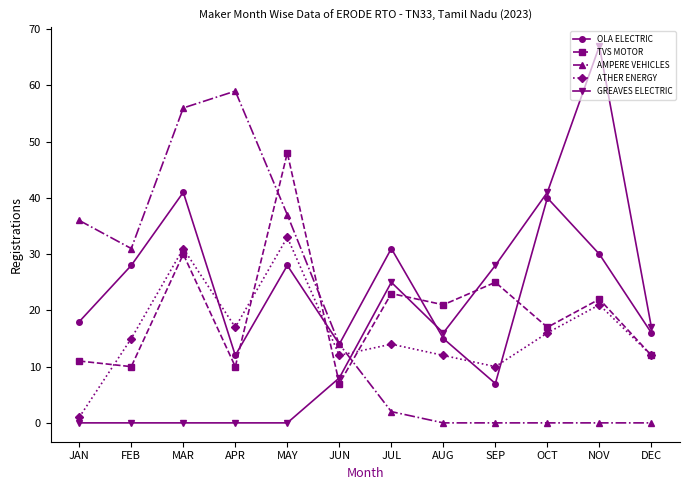

What is the value of the OLA ELECTRIC point at the 11th from the left?

30